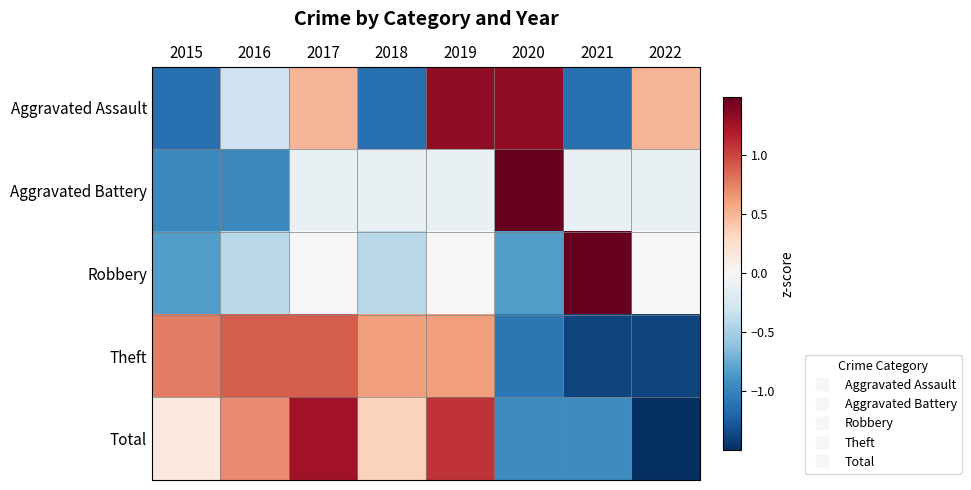

Between 2017 and 2018, which is larger?

2017